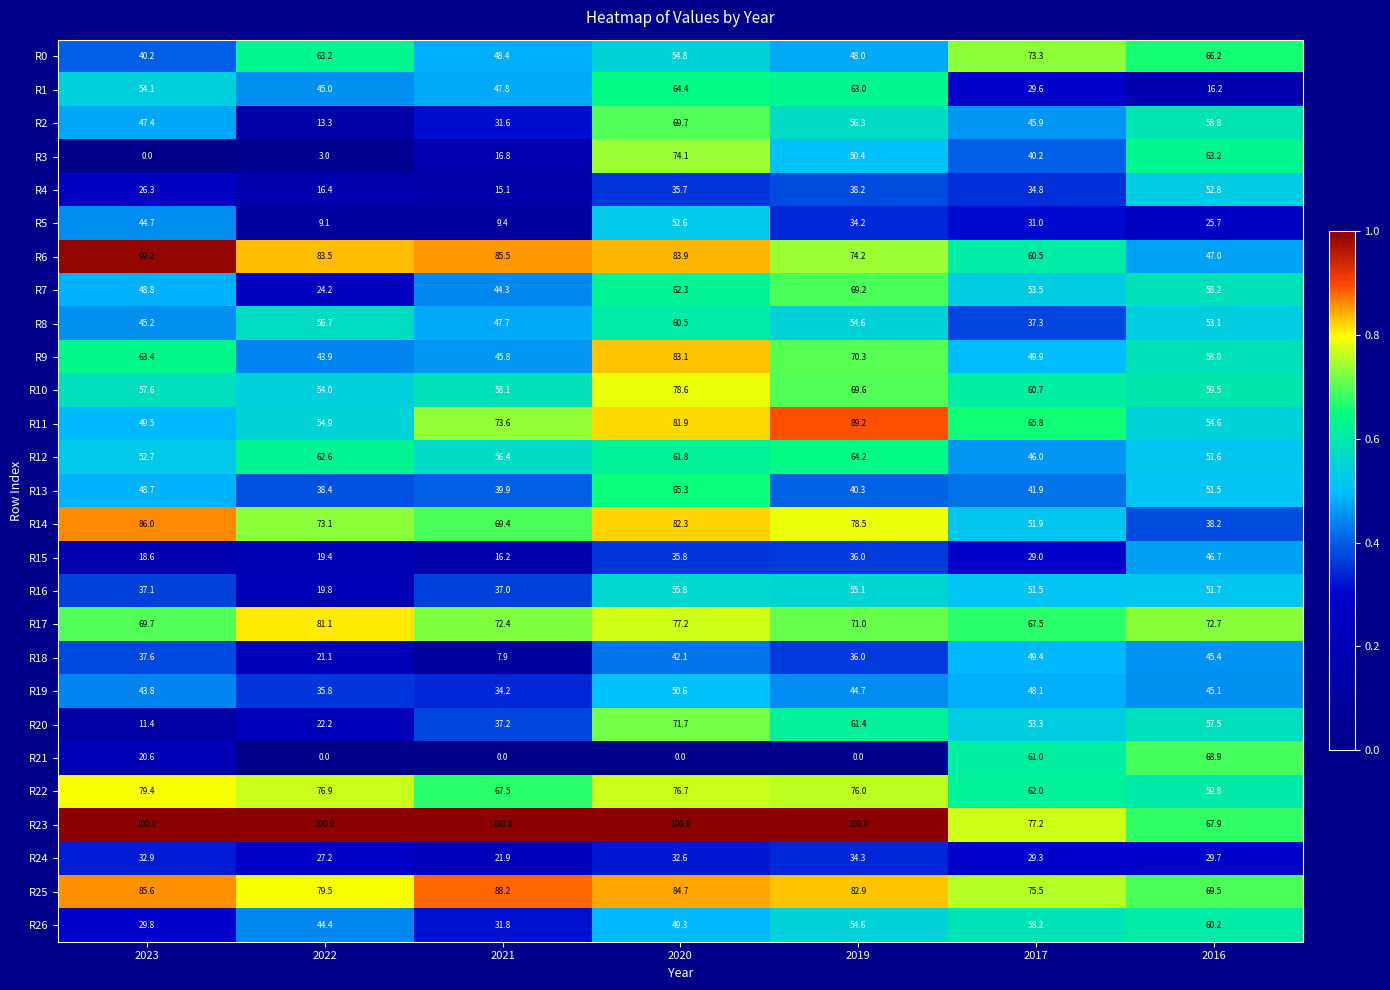

What is the average value of the R11 series?

67.1